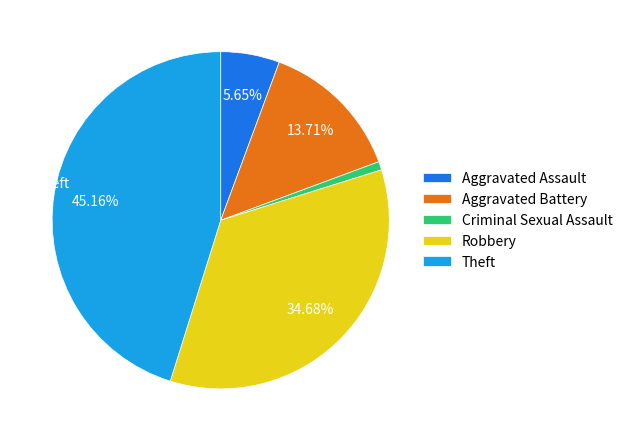

How many slices are in this pie chart?

5